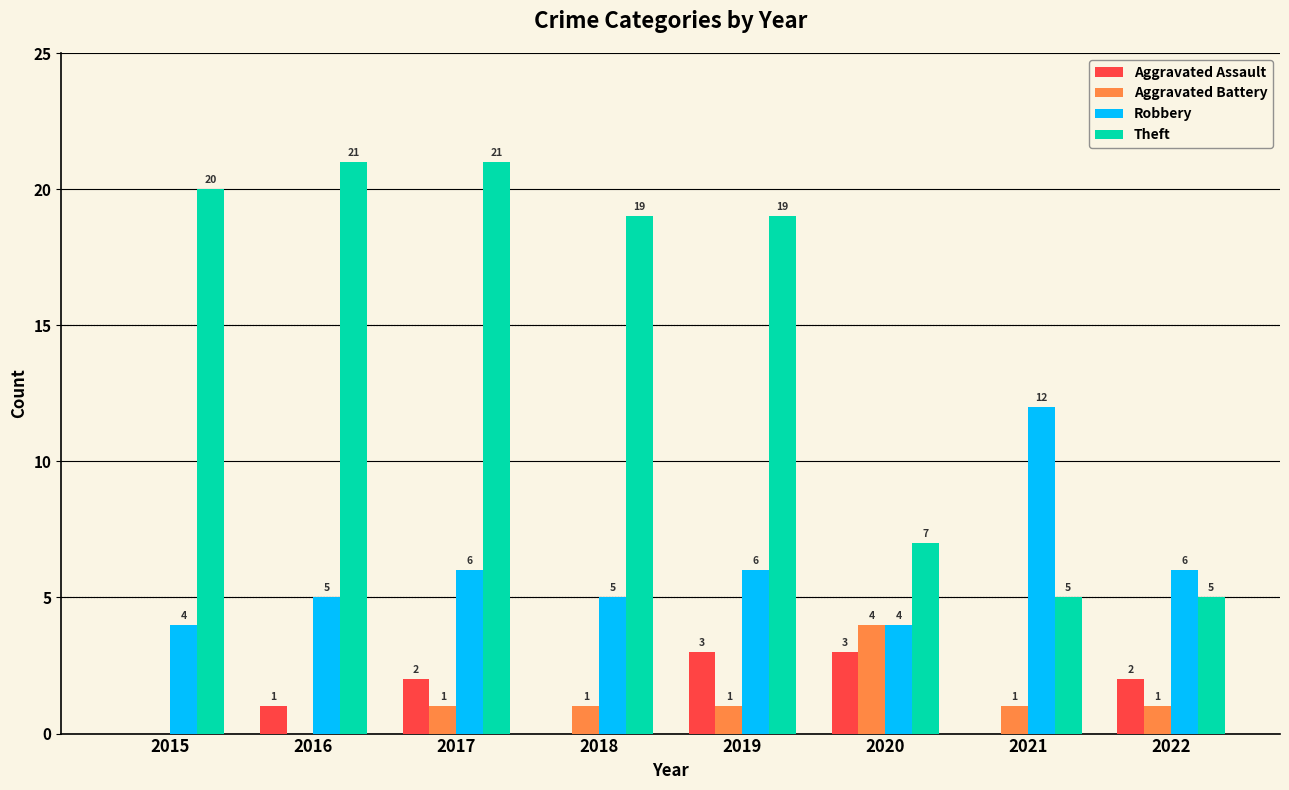

What is the total value across all series at 2019?

29